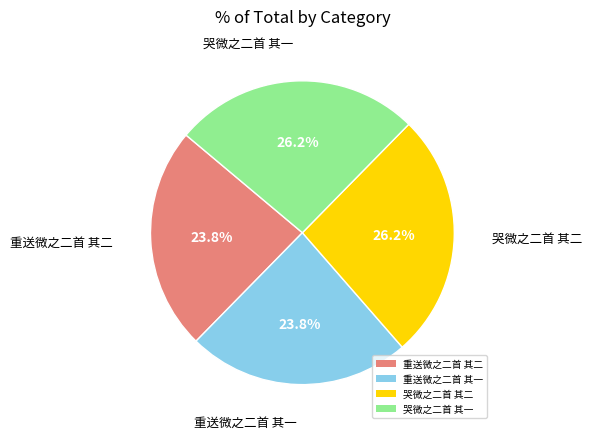

Does 哭微之二首 其二 represent more than half of the total?

No